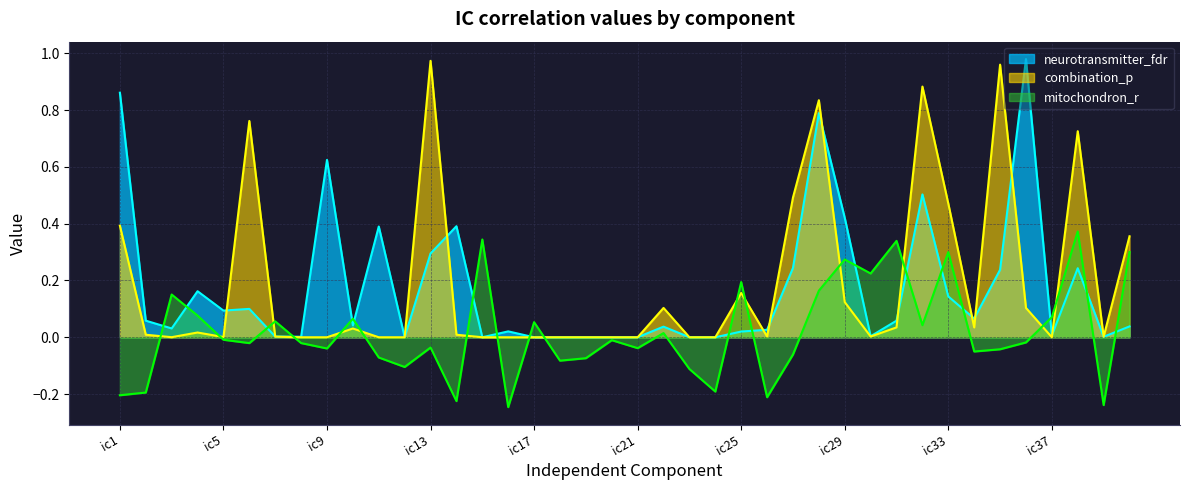

Reading left to right, what are all the values shown in this chart?

neurotransmitter_fdr: 0.9	0.1	0.0	0.2	0.1	0.1	0.0	0.0	0.6	0.0	0.4	0.0	0.3	0.4	0.0	0.0	0.0	0.0	0.0	0.0	0.0	0.0	0.0	0.0	0.0	0.0	0.2	0.8	0.4	0.0	0.1	0.5	0.1	0.1	0.2	1.0	0.0	0.2	0.0	0.0
combination_p: 0.4	0.0	0.0	0.0	0.0	0.8	0.0	0.0	0.0	0.0	0.0	0.0	1.0	0.0	0.0	0.0	0.0	0.0	0.0	0.0	0.0	0.1	0.0	0.0	0.2	0.0	0.5	0.8	0.1	0.0	0.0	0.9	0.5	0.0	1.0	0.1	0.0	0.7	0.0	0.4
mitochondron_r: -0.2	-0.2	0.2	0.1	-0.0	-0.0	0.1	-0.0	-0.0	0.1	-0.1	-0.1	-0.0	-0.2	0.3	-0.2	0.1	-0.1	-0.1	-0.0	-0.0	0.0	-0.1	-0.2	0.2	-0.2	-0.1	0.2	0.3	0.2	0.3	0.0	0.3	-0.1	-0.0	-0.0	0.1	0.4	-0.2	0.3